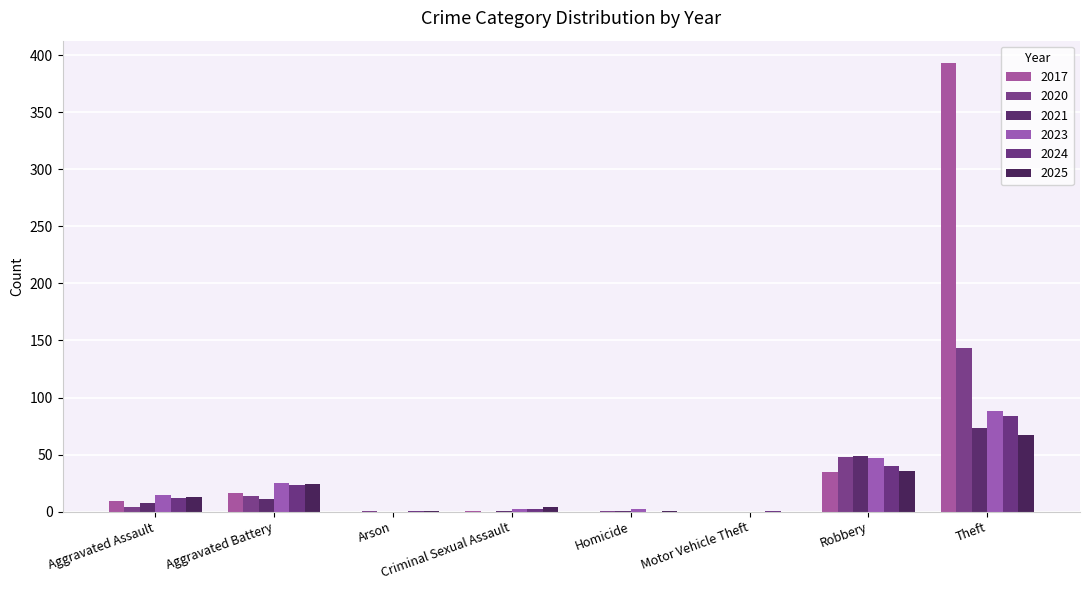

Does the chart contain stacked bars?

No